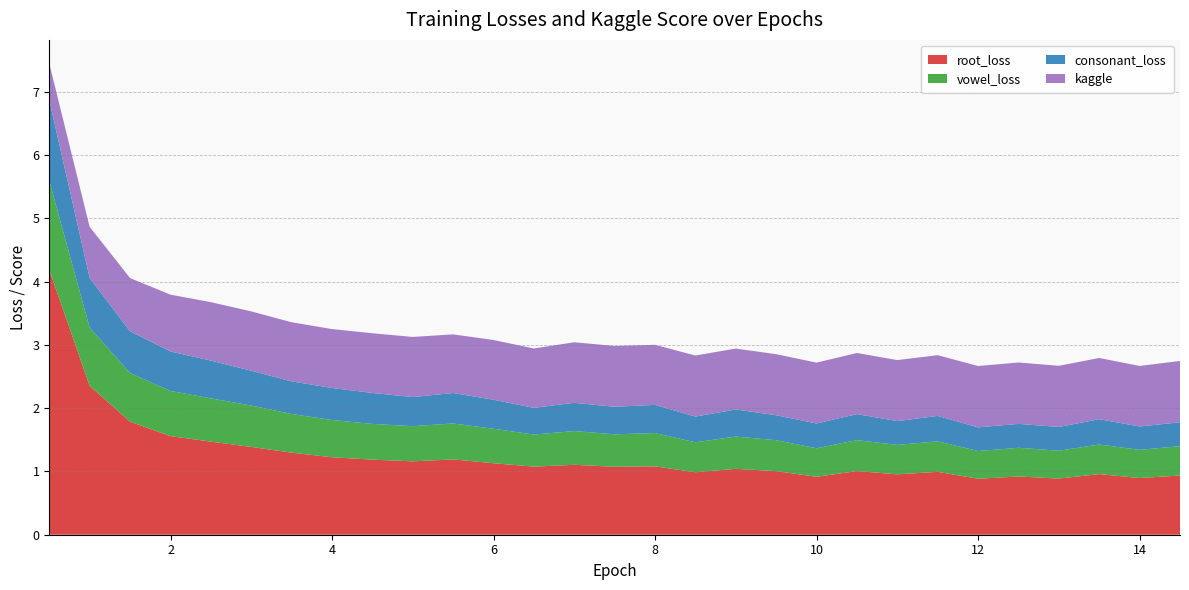

Reading left to right, list all the values displayed in this chart.

root_loss: 0.498994=4.2	0.998659=2.4	1.498994=1.8	1.998659=1.6	2.498994=1.5	2.998659=1.4	3.498994=1.3	3.998659=1.2	4.498994=1.2	4.998659=1.2	5.498994=1.2	5.998659=1.1	6.498994=1.1	6.998659=1.1	7.498994=1.1	7.998659=1.1	8.498994=1.0	8.998659=1.0	9.498994=1.0	9.998659=0.9	10.498994=1.0	10.998659=1.0	11.498994=1.0	11.998659=0.9	12.498994=0.9	12.998659=0.9	13.498994=1.0	13.998659=0.9	14.498994=0.9
vowel_loss: 0.498994=1.4	0.998659=0.9	1.498994=0.8	1.998659=0.7	2.498994=0.7	2.998659=0.7	3.498994=0.6	3.998659=0.6	4.498994=0.6	4.998659=0.6	5.498994=0.6	5.998659=0.5	6.498994=0.5	6.998659=0.5	7.498994=0.5	7.998659=0.5	8.498994=0.5	8.998659=0.5	9.498994=0.5	9.998659=0.5	10.498994=0.5	10.998659=0.5	11.498994=0.5	11.998659=0.4	12.498994=0.5	12.998659=0.4	13.498994=0.5	13.998659=0.4	14.498994=0.5
consonant_loss: 0.498994=1.3	0.998659=0.8	1.498994=0.7	1.998659=0.6	2.498994=0.6	2.998659=0.6	3.498994=0.5	3.998659=0.5	4.498994=0.5	4.998659=0.5	5.498994=0.5	5.998659=0.5	6.498994=0.4	6.998659=0.4	7.498994=0.4	7.998659=0.4	8.498994=0.4	8.998659=0.4	9.498994=0.4	9.998659=0.4	10.498994=0.4	10.998659=0.4	11.498994=0.4	11.998659=0.4	12.498994=0.4	12.998659=0.4	13.498994=0.4	13.998659=0.4	14.498994=0.4
kaggle: 0.498994=0.6	0.998659=0.8	1.498994=0.8	1.998659=0.9	2.498994=0.9	2.998659=0.9	3.498994=0.9	3.998659=0.9	4.498994=0.9	4.998659=1.0	5.498994=0.9	5.998659=0.9	6.498994=0.9	6.998659=1.0	7.498994=1.0	7.998659=0.9	8.498994=1.0	8.998659=1.0	9.498994=1.0	9.998659=1.0	10.498994=1.0	10.998659=1.0	11.498994=1.0	11.998659=1.0	12.498994=1.0	12.998659=1.0	13.498994=1.0	13.998659=1.0	14.498994=1.0